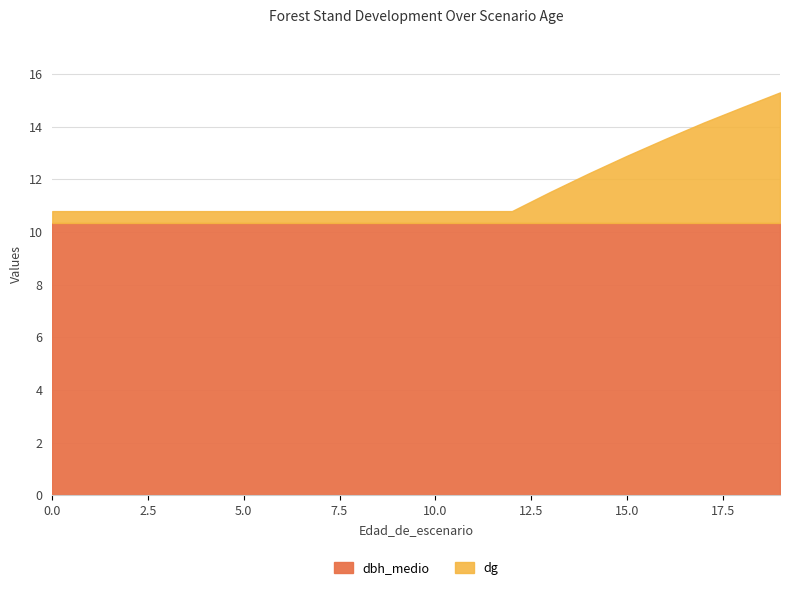

What is the value of the 14th point from the left?

11.5